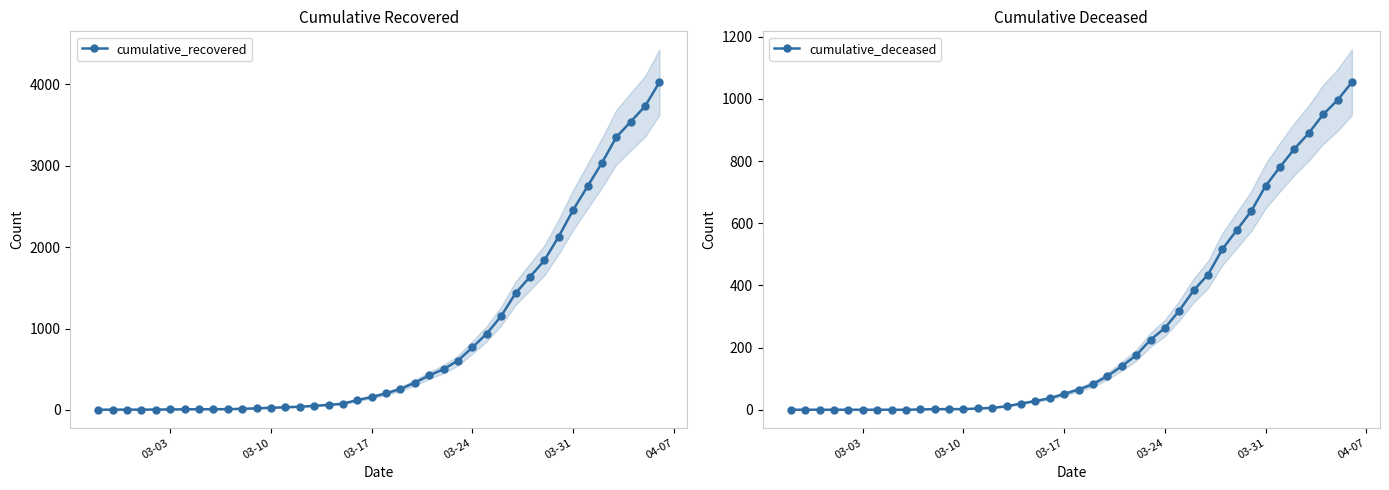

Is it true that cumulative_recovered equals 5 at 6?

False